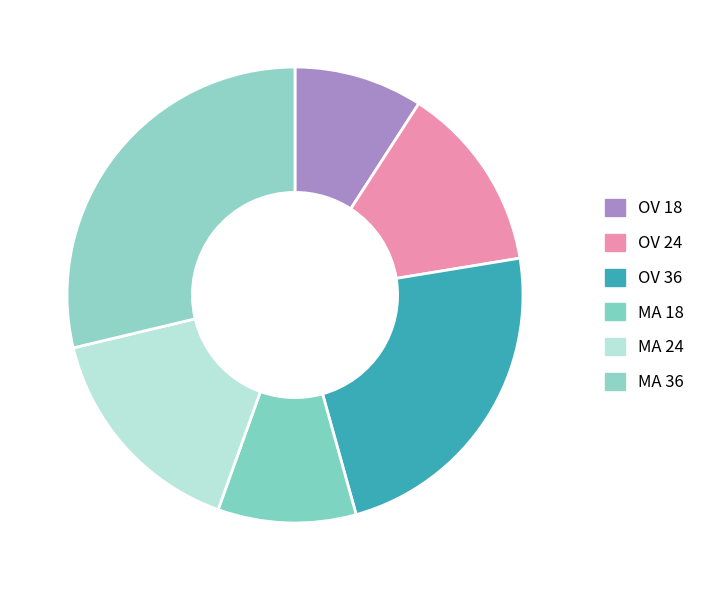

To the nearest percent, what is the combined percentage of MA 24 and MA 18?

26%